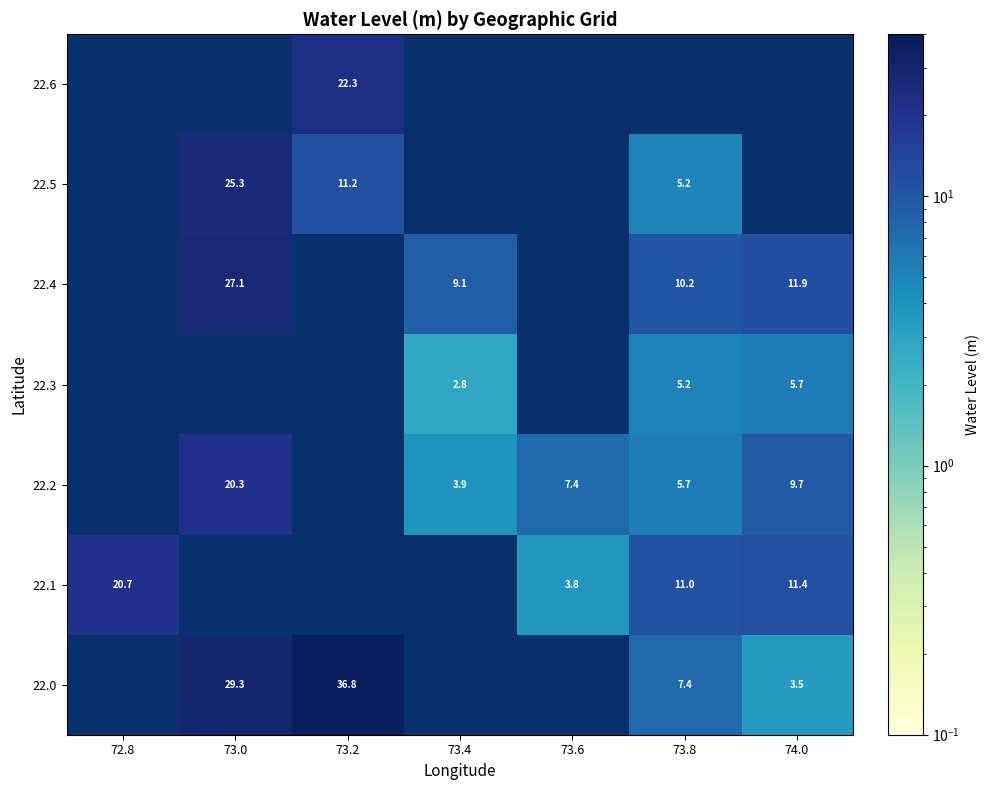

The 22.2 series shows 3.9 at 73.8. True or false?

False